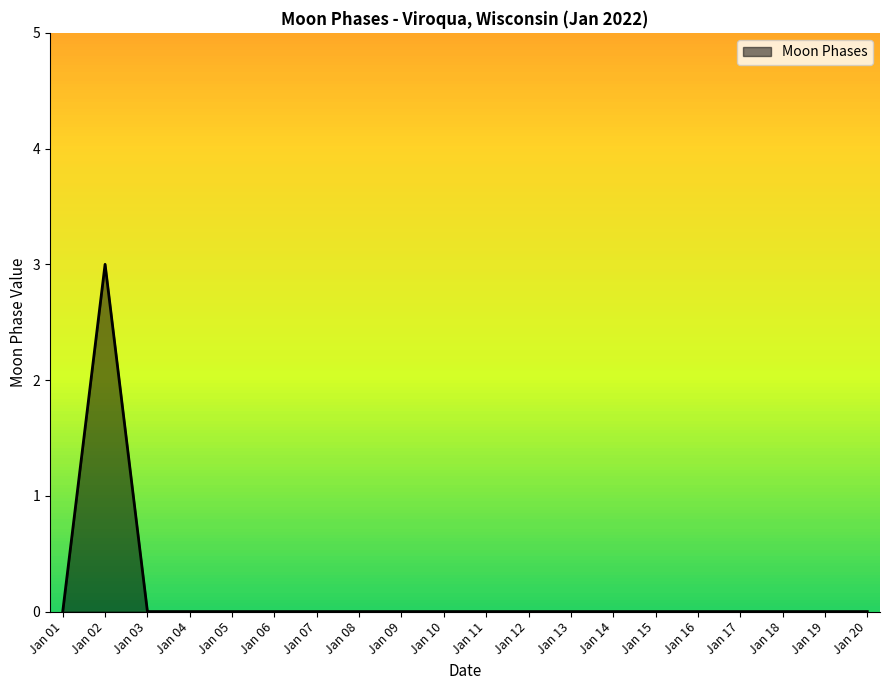

Which label corresponds to the largest value in the chart?

Jan 02